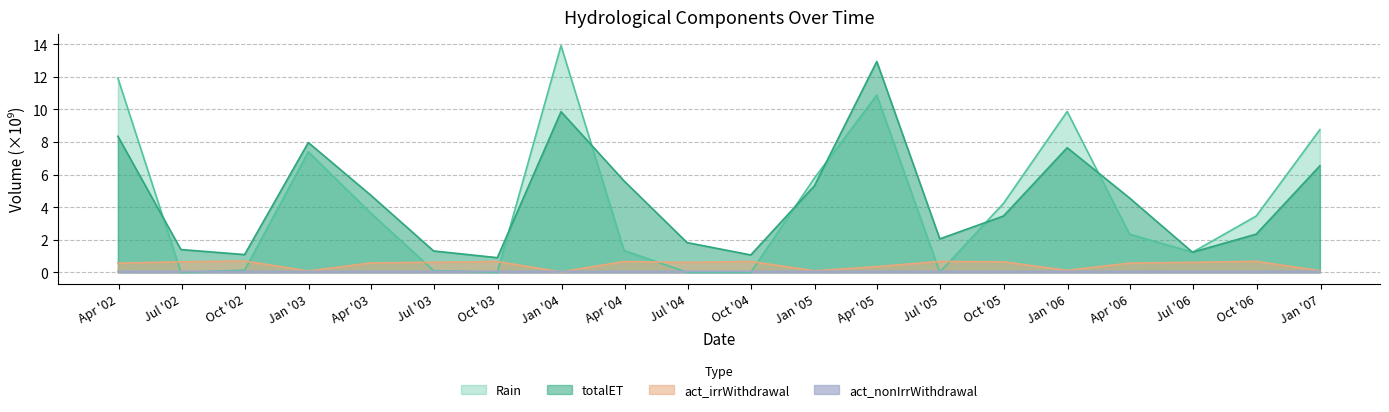

Rank the series by their maximum value, from highest to lowest.

Rain, totalET, act_irrWithdrawal, act_nonIrrWithdrawal